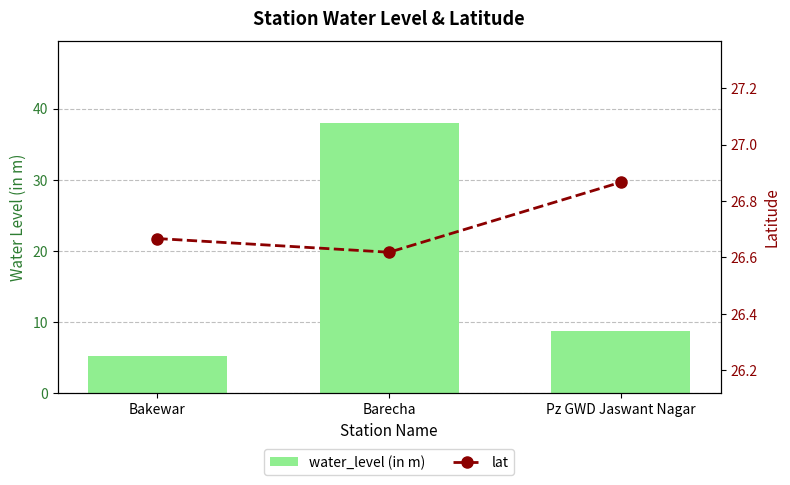

Reading right to left, what are all the values shown in this chart?

water_level (in m): 8.7	38.0	5.2
lat: 26.9	26.6	26.7